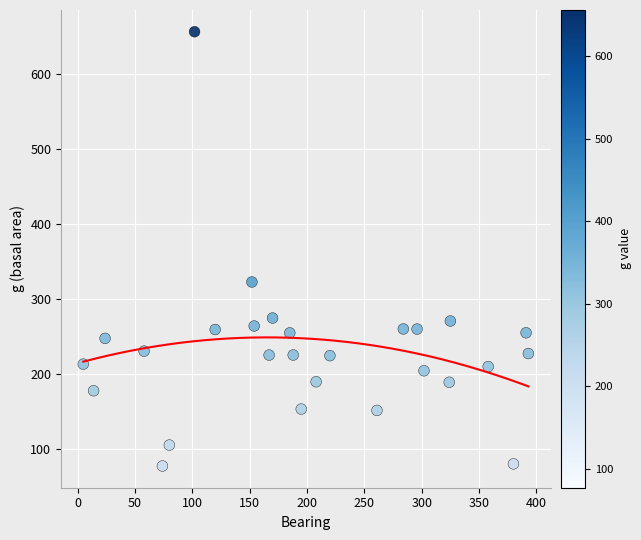

What is the range of Y values (max minus min)?

578.7